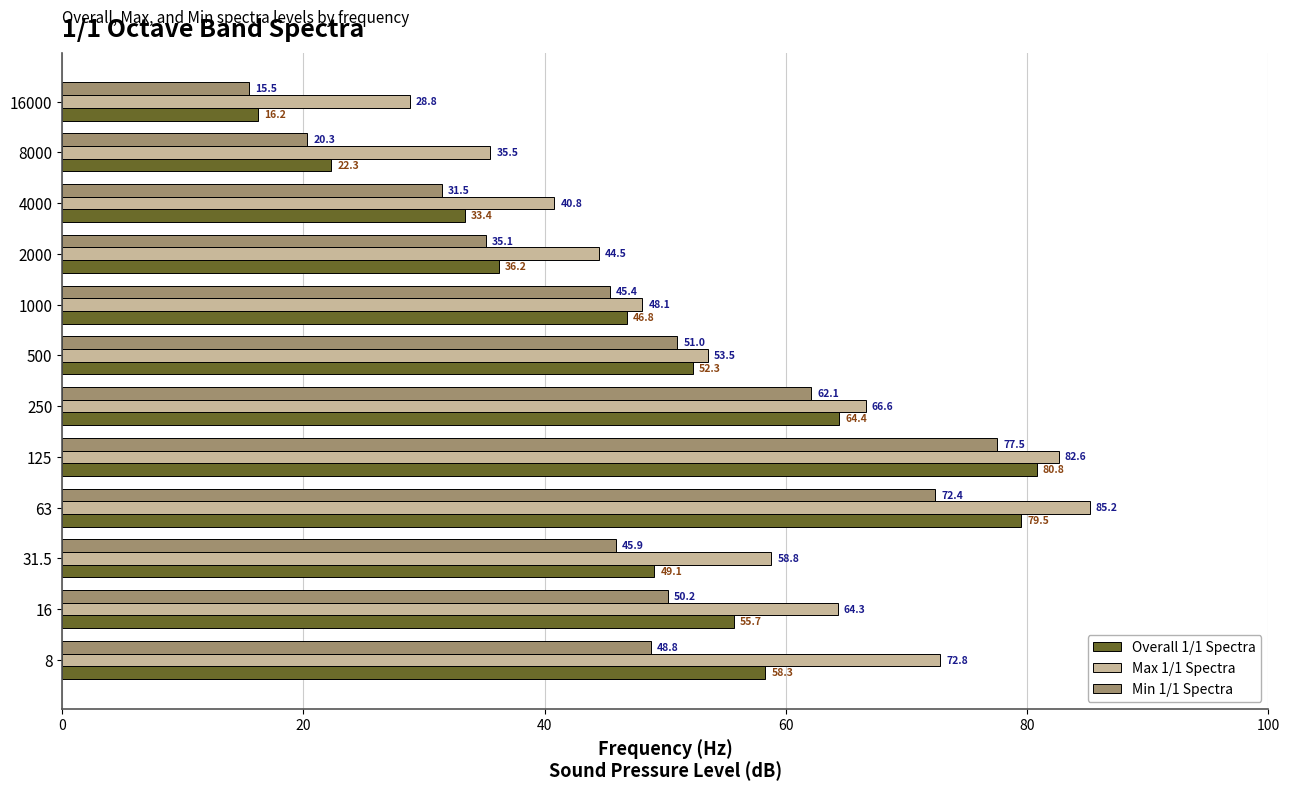

At how many categories does at least one series exceed 48?

8